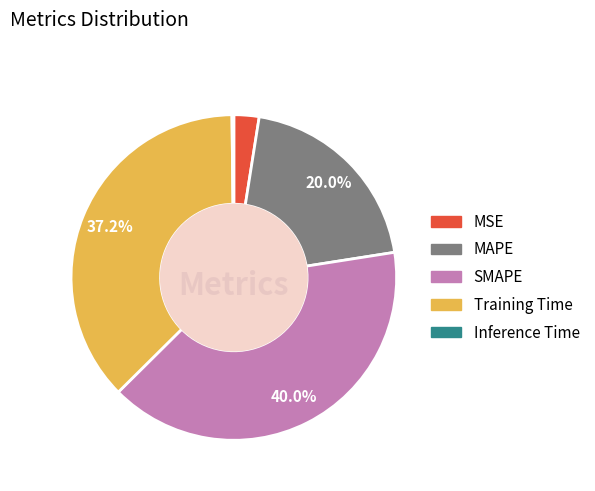

Does any single category account for the majority?

No